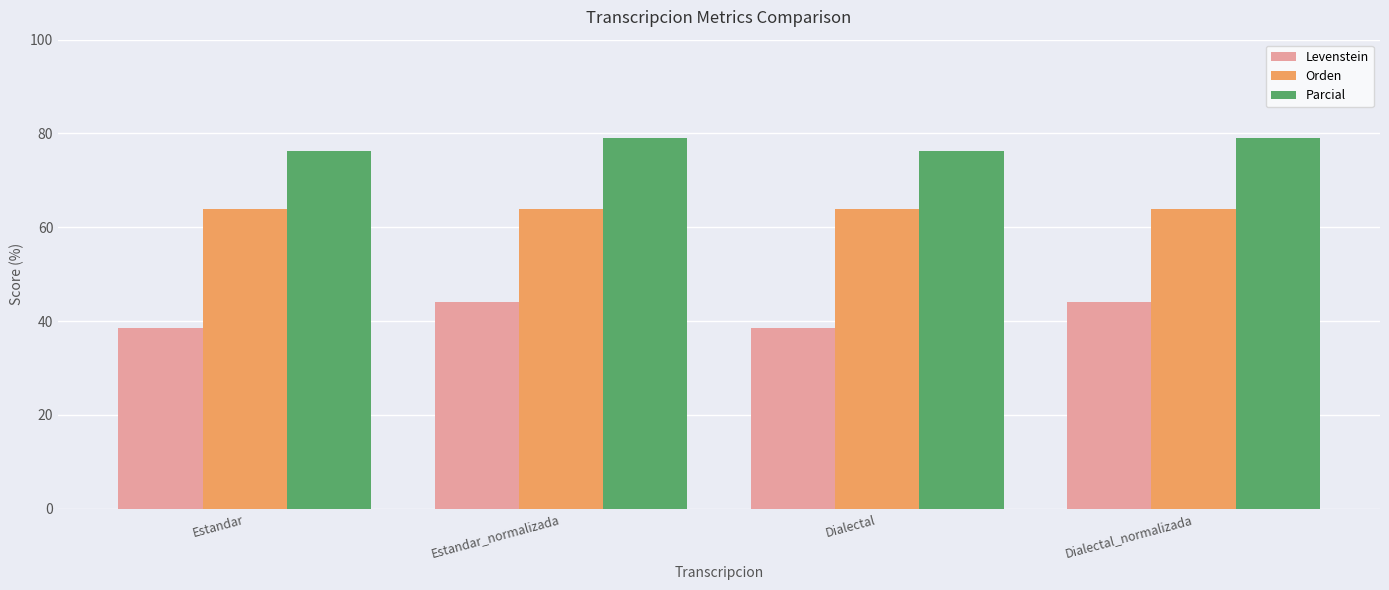

List the series in order of their overall mean, lowest first.

Levenstein, Orden, Parcial